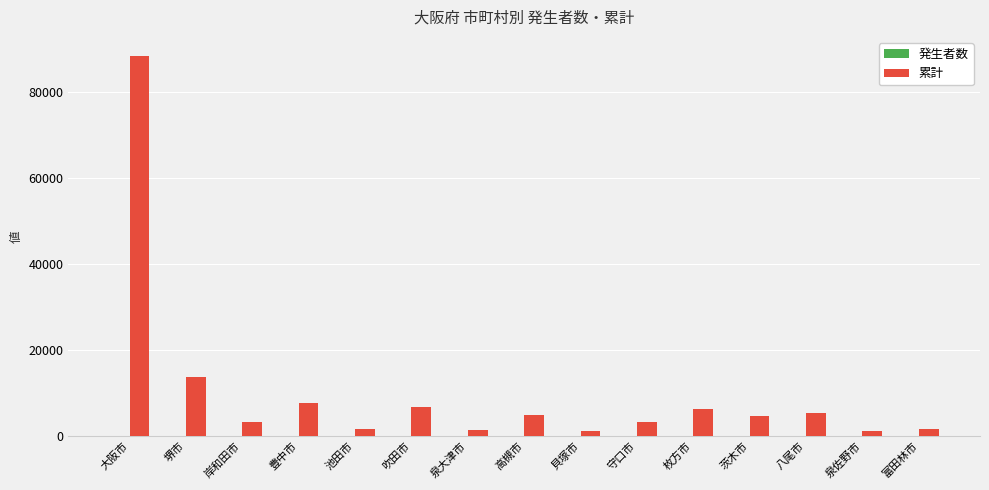

How many categories are shown in the chart?

15